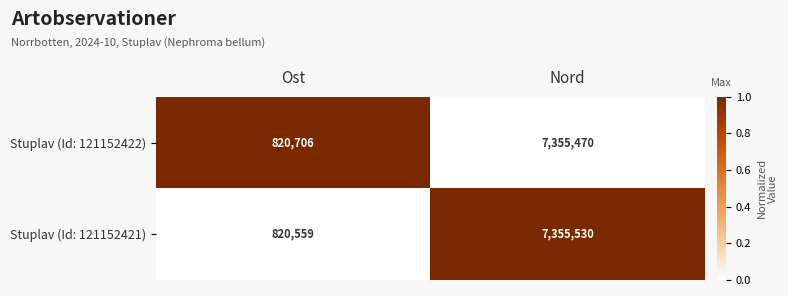

Is it true that Stuplav (Id: 121152421) equals 820559 at Ost?

True